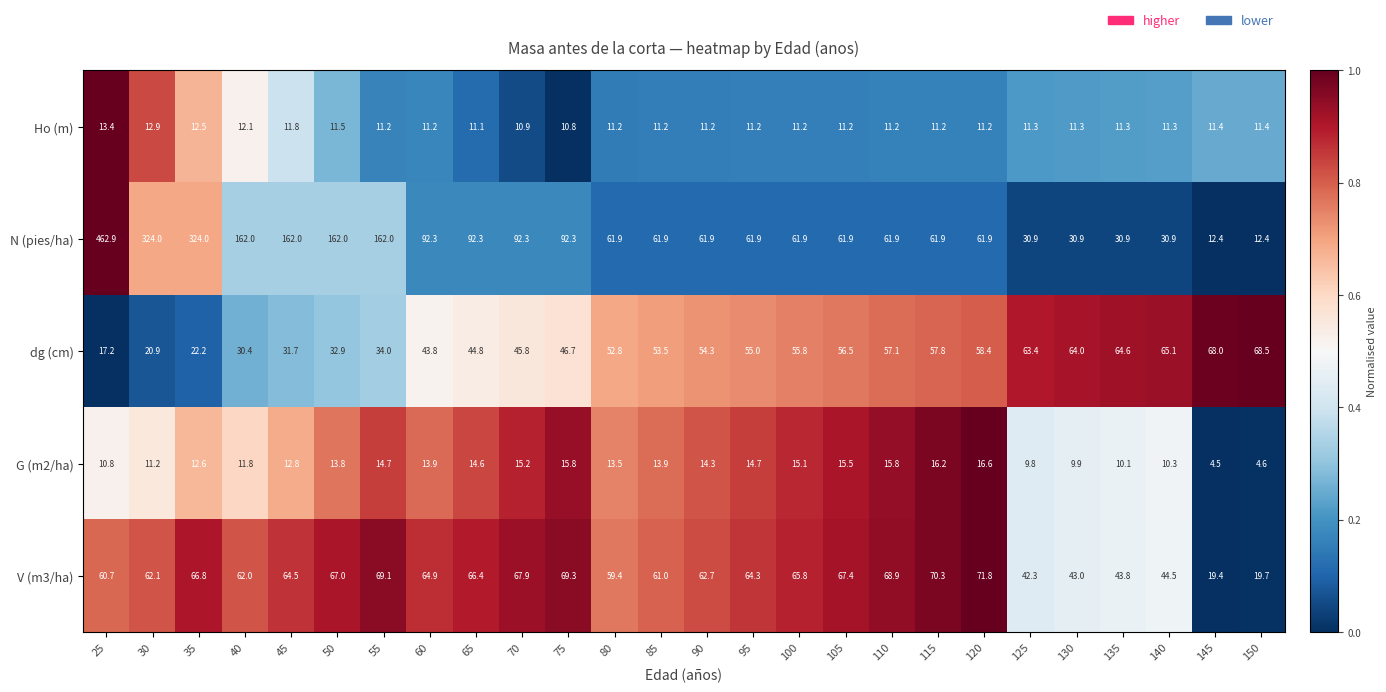

Which series has the largest range (max minus min)?

N (pies/ha)